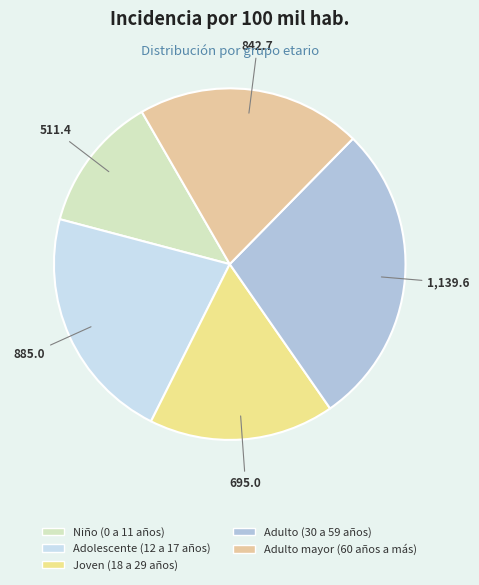

Count the number of slices in the pie.

5